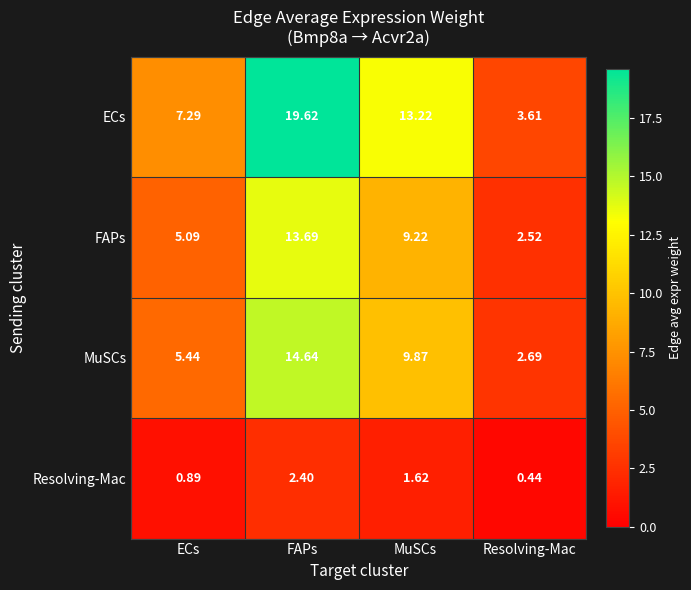

Is the value of Resolving-Mac at MuSCs greater than the value of ECs at MuSCs?

No